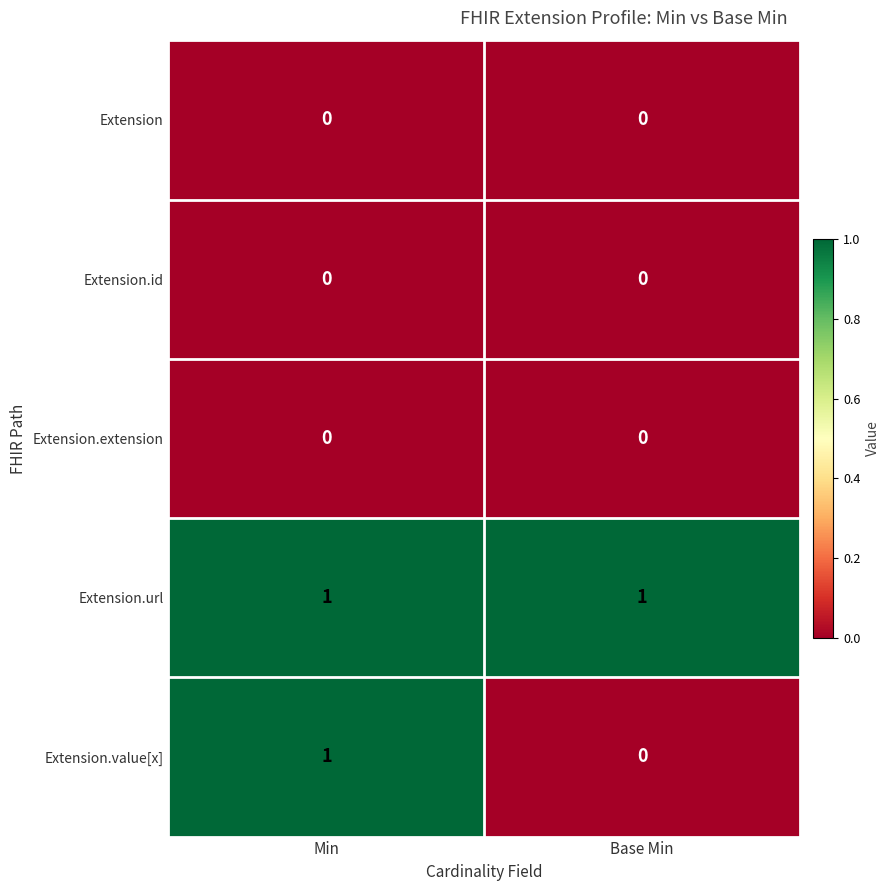

Reading left to right, transcribe all the data shown in this chart.

Extension: 0	0
Extension.id: 0	0
Extension.extension: 0	0
Extension.url: 1	1
Extension.value[x]: 1	0